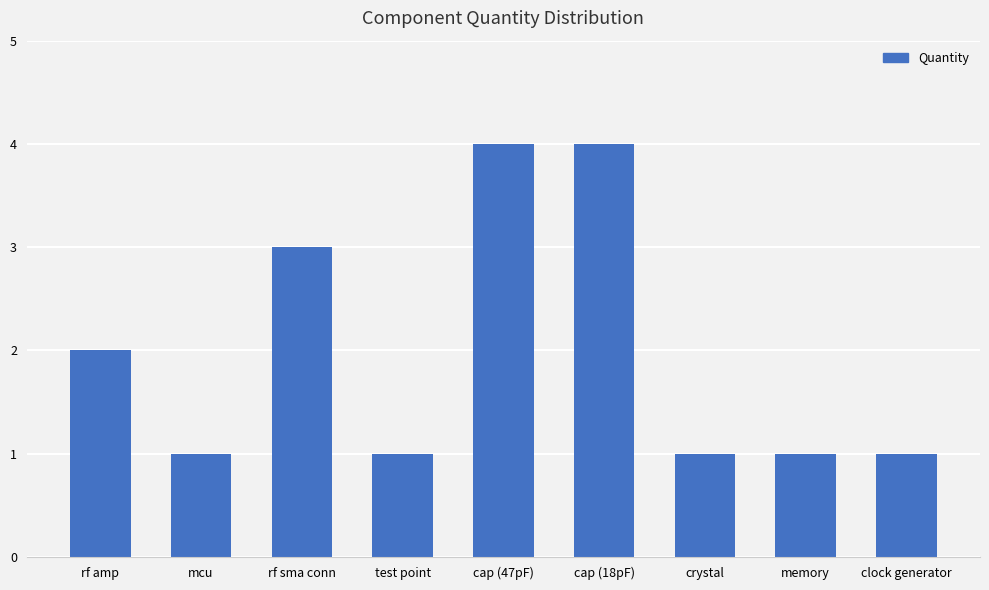

What is the minimum value shown in the chart?

1